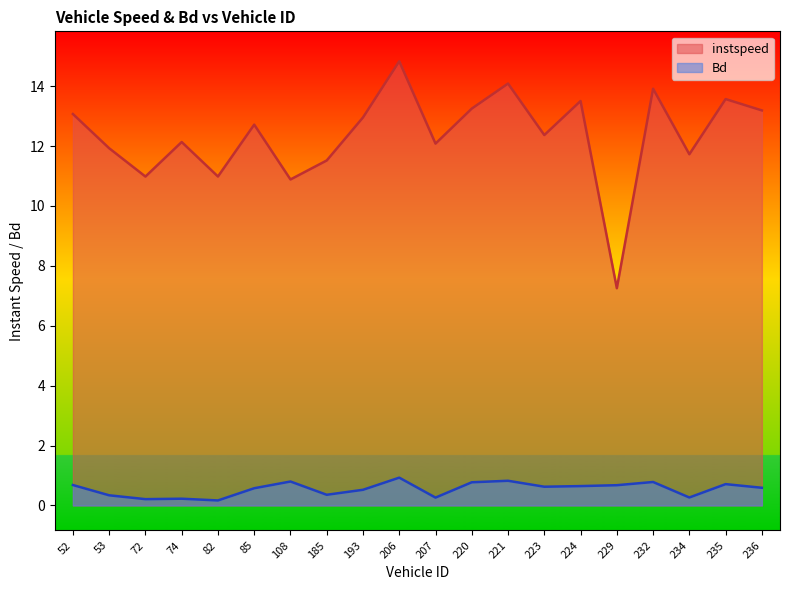

What is the label of the 14th point from the left?

223.0